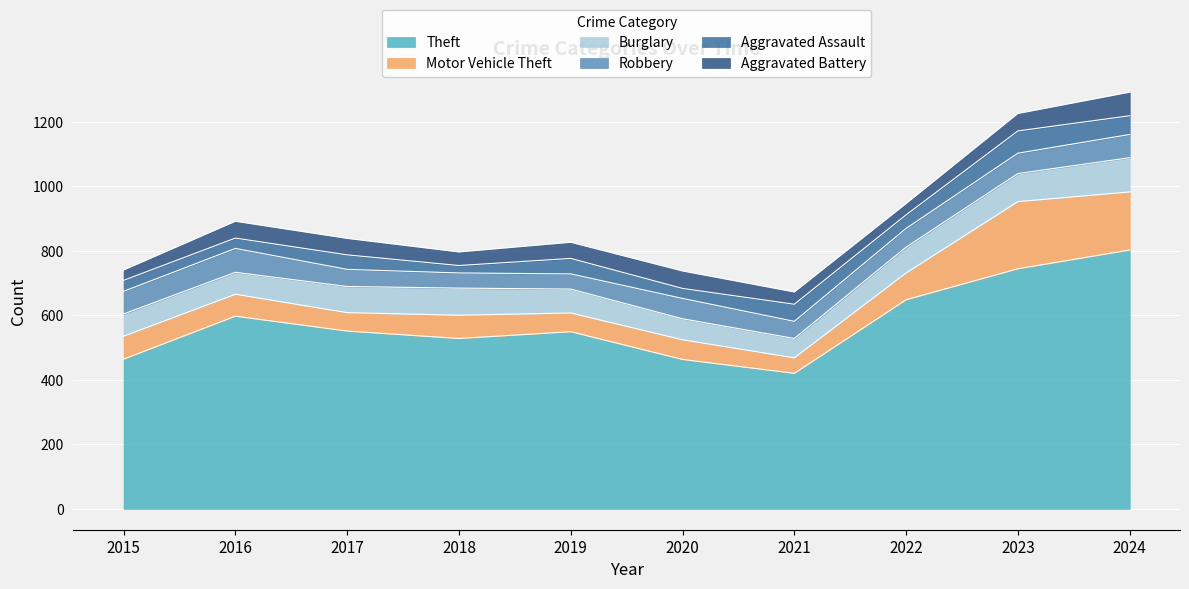

How many data points in Motor Vehicle Theft are less than 71?

5